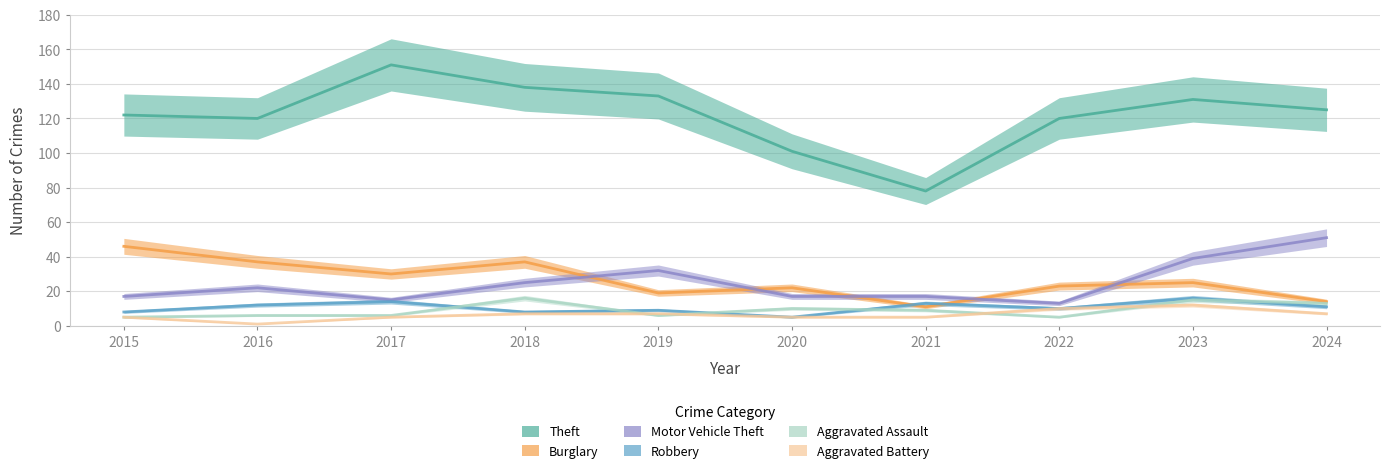

Between 2023 and 2022, which is larger?

2023